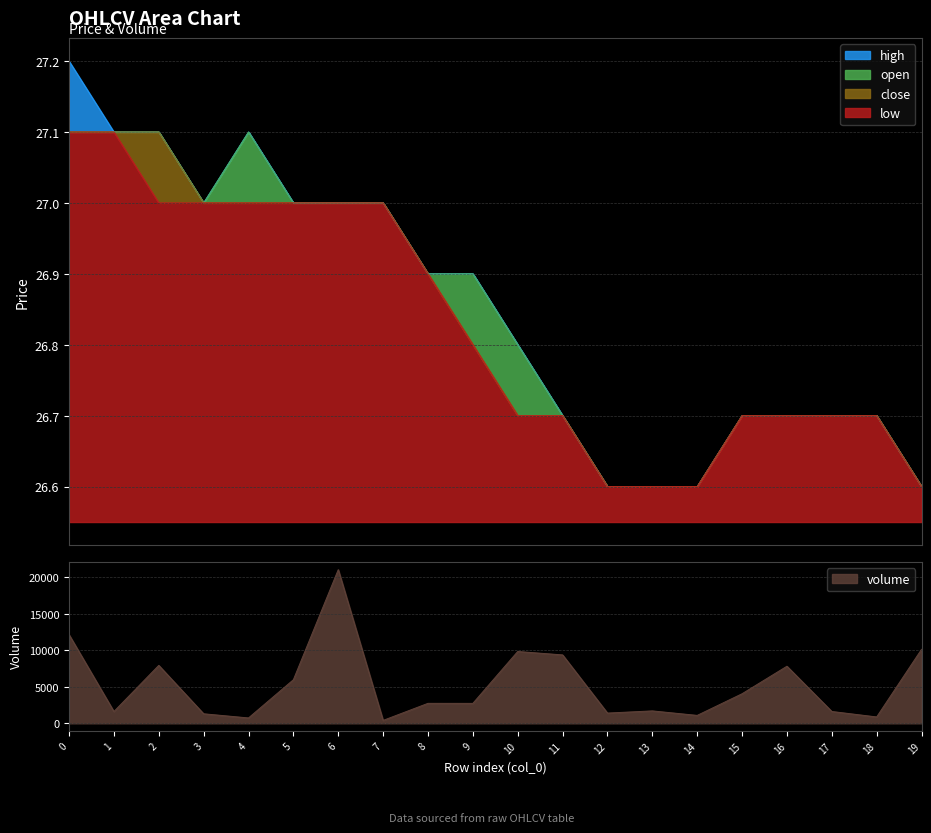

Reading right to left, transcribe all the data shown in this chart.

high: 19=26.6	18=26.7	17=26.7	16=26.7	15=26.7	14=26.6	13=26.6	12=26.6	11=26.7	10=26.8	9=26.9	8=26.9	7=27.0	6=27.0	5=27.0	4=27.1	3=27.0	2=27.1	1=27.1	0=27.2
open: 19=26.6	18=26.7	17=26.7	16=26.7	15=26.7	14=26.6	13=26.6	12=26.6	11=26.7	10=26.8	9=26.9	8=26.9	7=27.0	6=27.0	5=27.0	4=27.1	3=27.0	2=27.1	1=27.1	0=27.1
close: 19=26.6	18=26.7	17=26.7	16=26.7	15=26.7	14=26.6	13=26.6	12=26.6	11=26.7	10=26.7	9=26.8	8=26.9	7=27.0	6=27.0	5=27.0	4=27.0	3=27.0	2=27.1	1=27.1	0=27.1
low: 19=26.6	18=26.7	17=26.7	16=26.7	15=26.7	14=26.6	13=26.6	12=26.6	11=26.7	10=26.7	9=26.8	8=26.9	7=27.0	6=27.0	5=27.0	4=27.0	3=27.0	2=27.0	1=27.1	0=27.1
volume: 19=10124.1	18=872.8	17=1619.4	16=7812.2	15=4046.4	14=1084.0	13=1699.7	12=1402.4	11=9363.3	10=9830.1	9=2729.8	8=2734.7	7=400.0	6=21030.8	5=5965.2	4=736.0	3=1304.4	2=7928.2	1=1613.5	0=12132.9